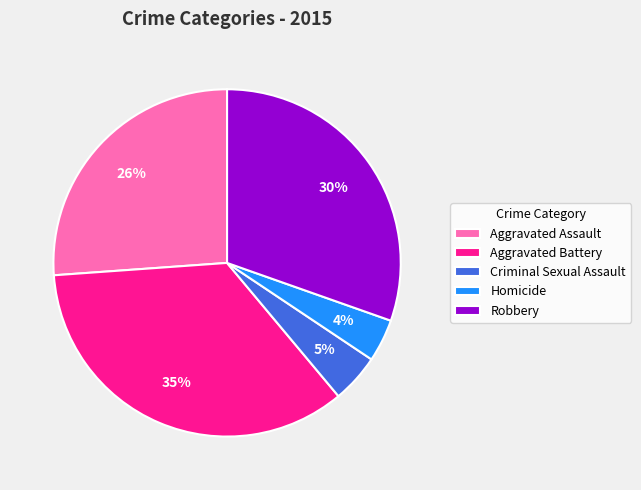

How many slices are in this pie chart?

5